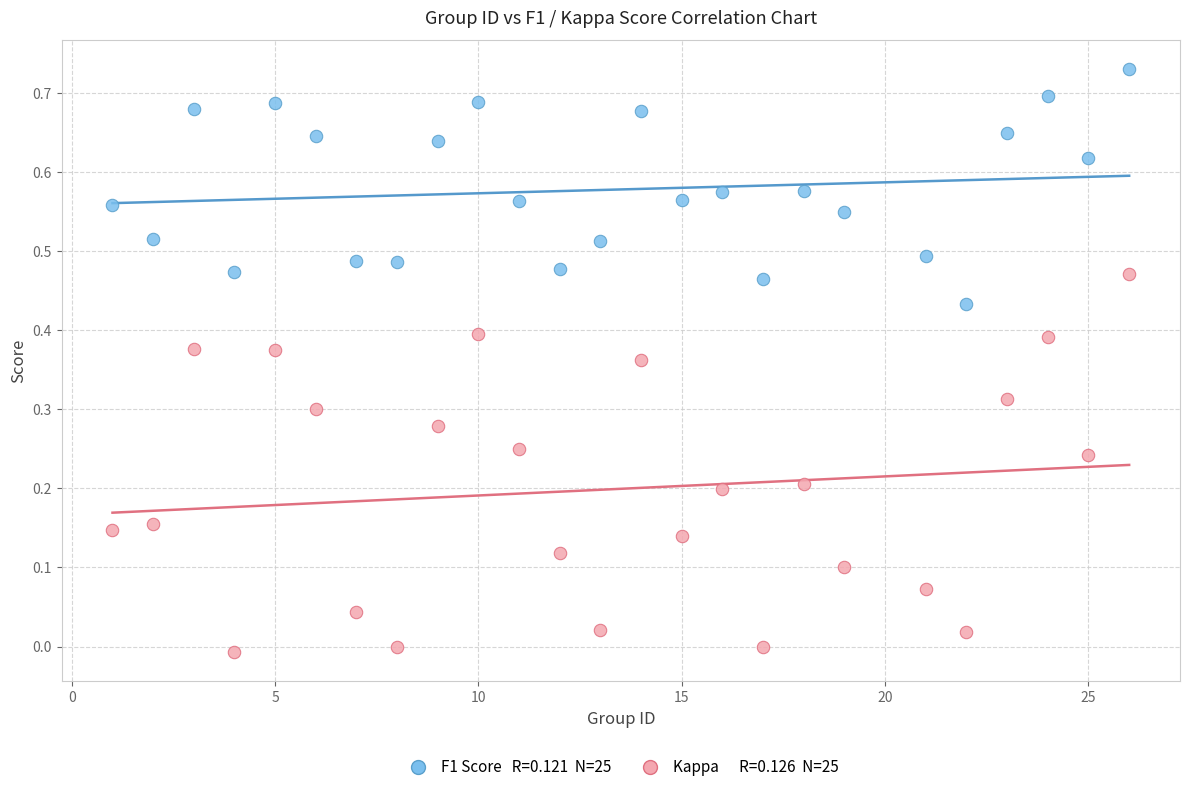

Across all data points, what is the range of X values (max minus min)?

25.0